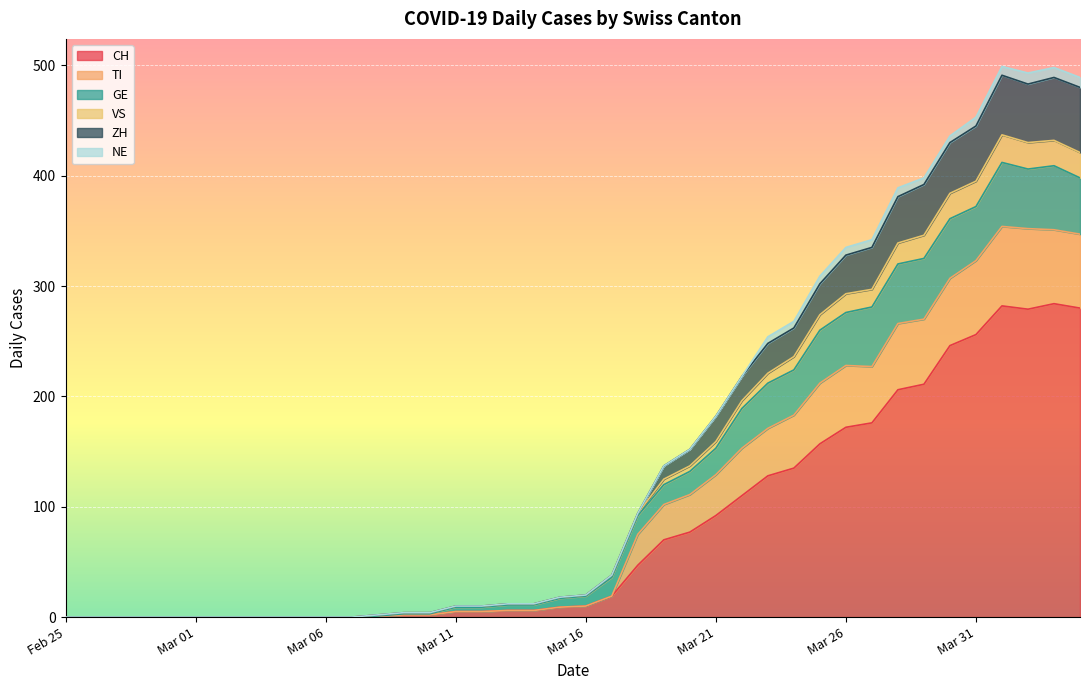

What is the spread (max minus min) of values at Mar 16?

10